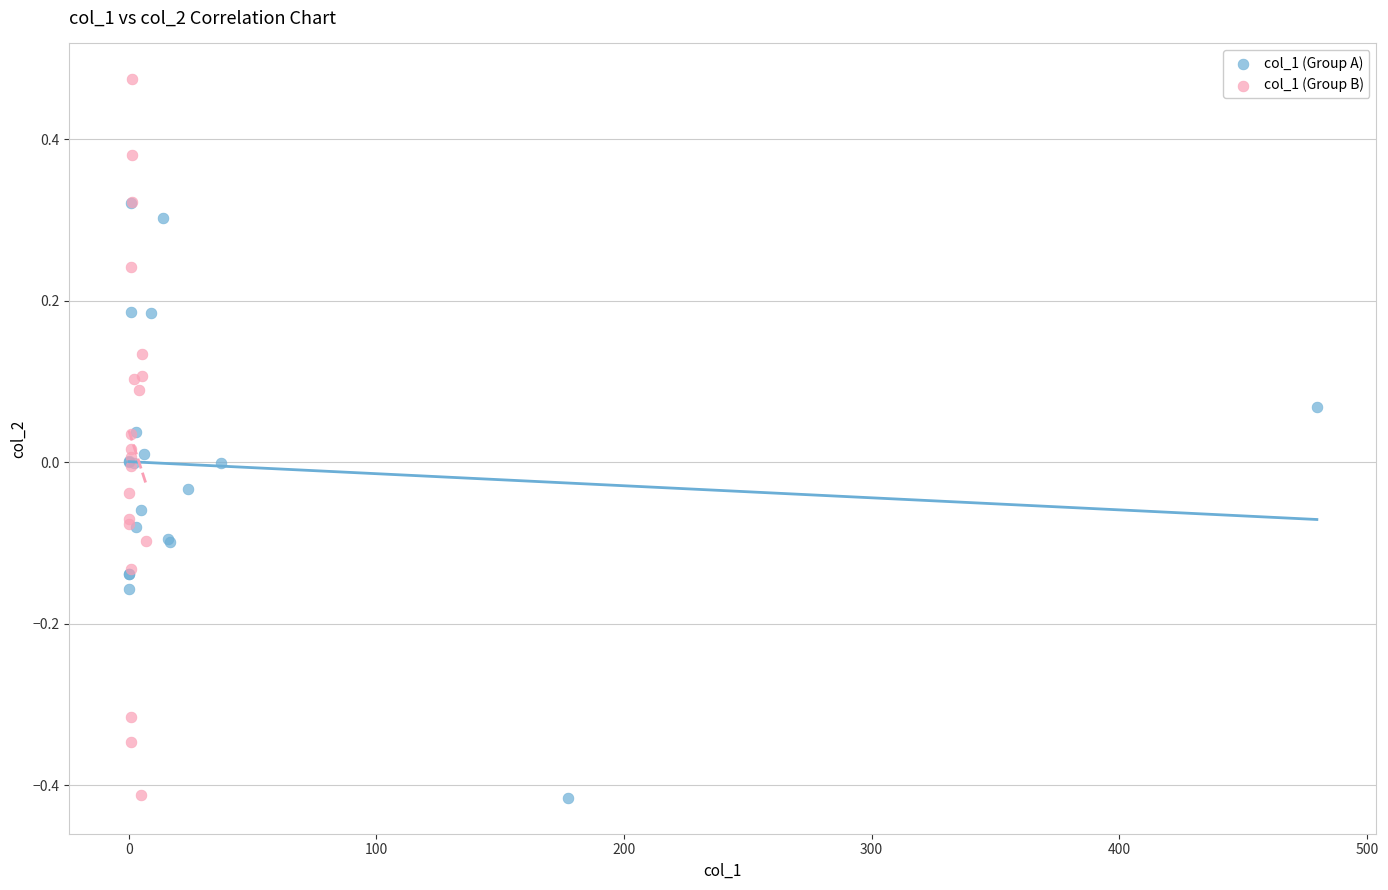

Which series has the largest Y range (max minus min)?

col_1 (Group B)